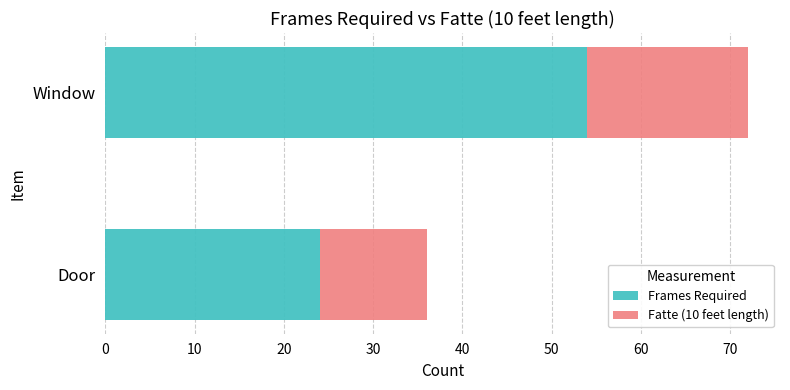

What is the total value across all series at Window?

72